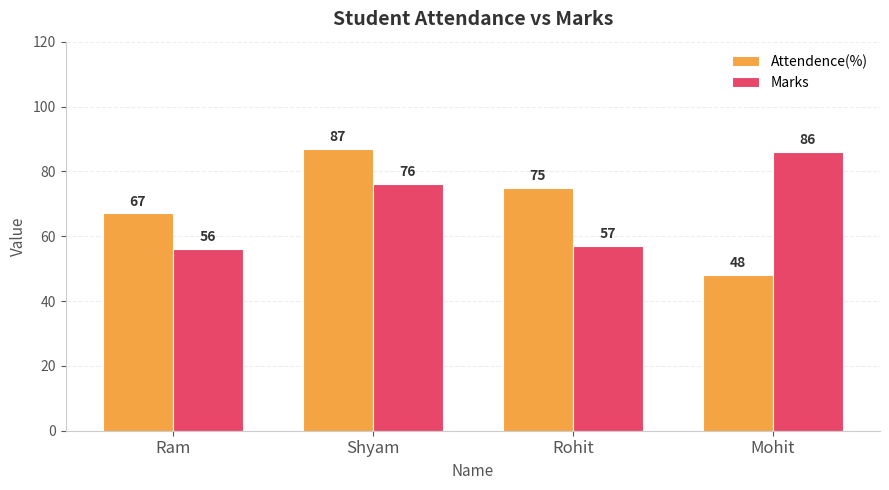

Which series has the largest total across all categories?

Attendence(%)